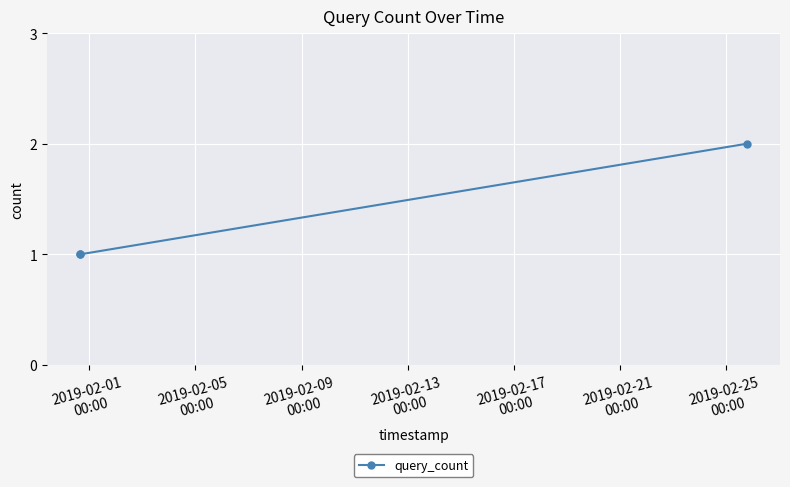

Reading left to right, list all the values displayed in this chart.

1	1	2